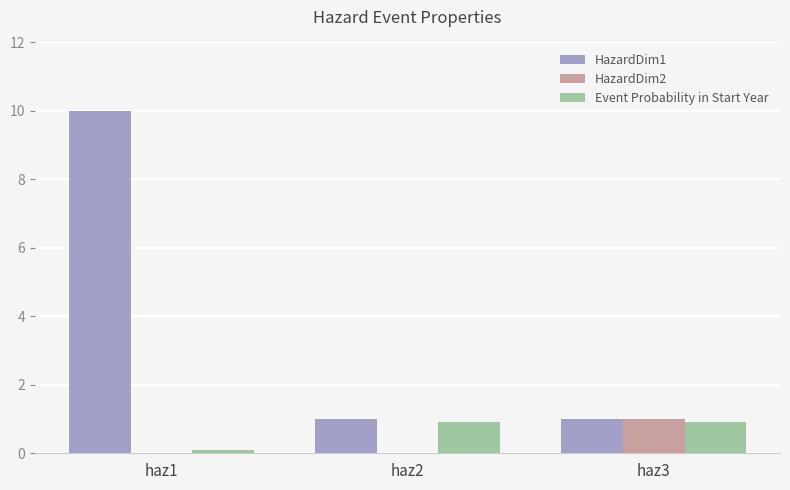

What is the sum of all HazardDim1 values?

12.0